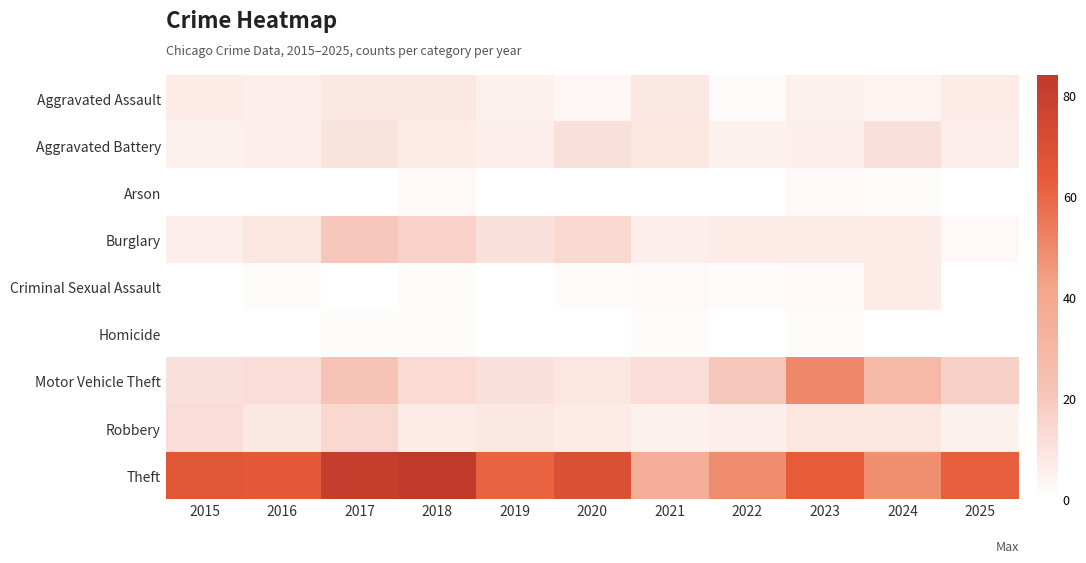

Reading left to right, transcribe all the data shown in this chart.

Aggravated Assault: 2015=7	2016=6	2017=8	2018=8	2019=5	2020=3	2021=8	2022=1	2023=5	2024=4	2025=7
Aggravated Battery: 2015=5	2016=6	2017=10	2018=7	2019=6	2020=11	2021=9	2022=5	2023=6	2024=11	2025=6
Arson: 2015=0	2016=0	2017=0	2018=2	2019=0	2020=0	2021=0	2022=0	2023=2	2024=1	2025=0
Burglary: 2015=6	2016=9	2017=20	2018=16	2019=11	2020=14	2021=6	2022=7	2023=7	2024=7	2025=2
Criminal Sexual Assault: 2015=0	2016=1	2017=0	2018=1	2019=0	2020=1	2021=2	2022=1	2023=2	2024=7	2025=0
Homicide: 2015=0	2016=0	2017=1	2018=1	2019=0	2020=0	2021=1	2022=0	2023=1	2024=0	2025=0
Motor Vehicle Theft: 2015=11	2016=12	2017=22	2018=13	2019=11	2020=9	2021=12	2022=20	2023=50	2024=28	2025=17
Robbery: 2015=12	2016=8	2017=14	2018=7	2019=8	2020=7	2021=5	2022=6	2023=9	2024=9	2025=5
Theft: 2015=66	2016=64	2017=81	2018=84	2019=61	2020=70	2021=36	2022=49	2023=63	2024=48	2025=62